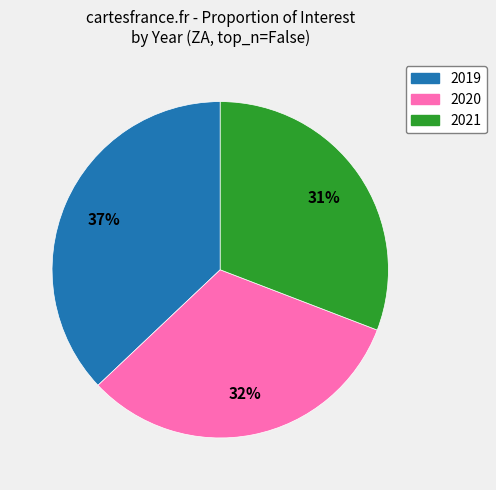

Rank the categories by value from highest to lowest.

2019, 2020, 2021